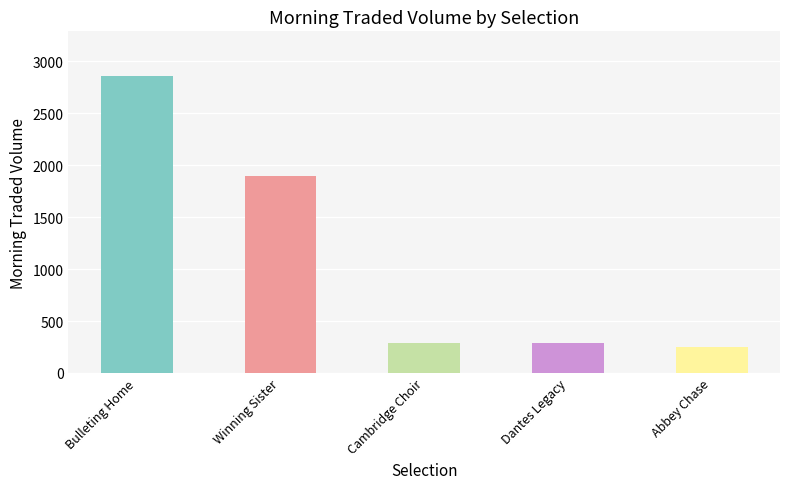

Are the bars grouped side by side (vs. stacked)?

No